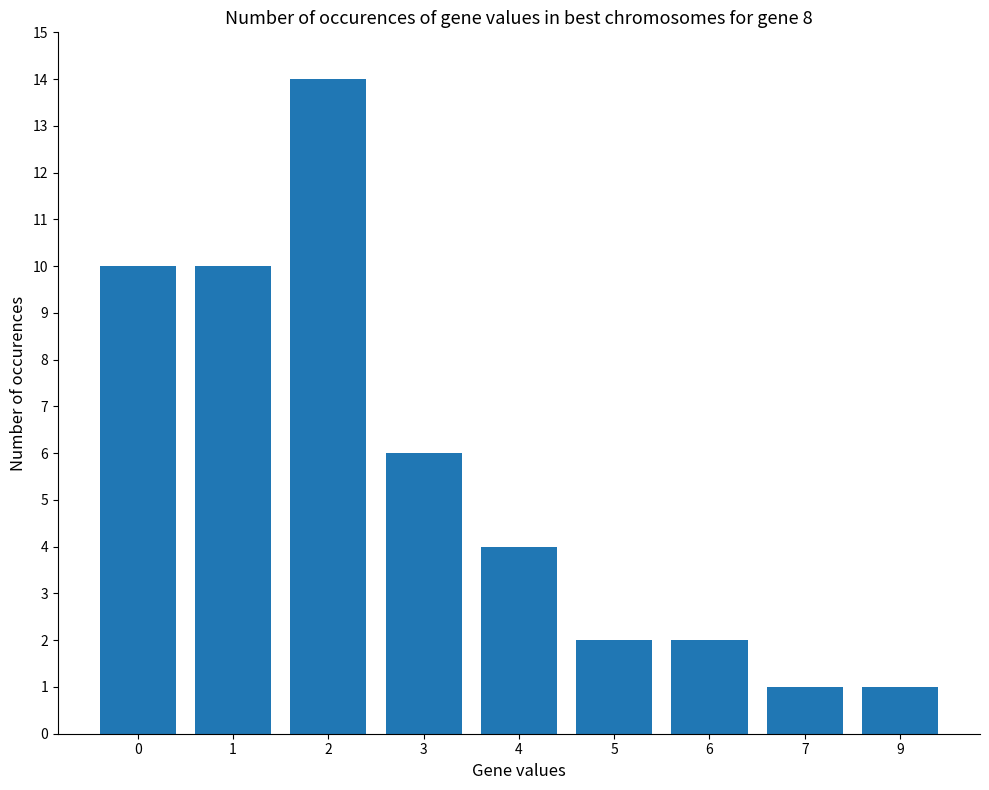

What is the change in value from 1 to 3?

-4